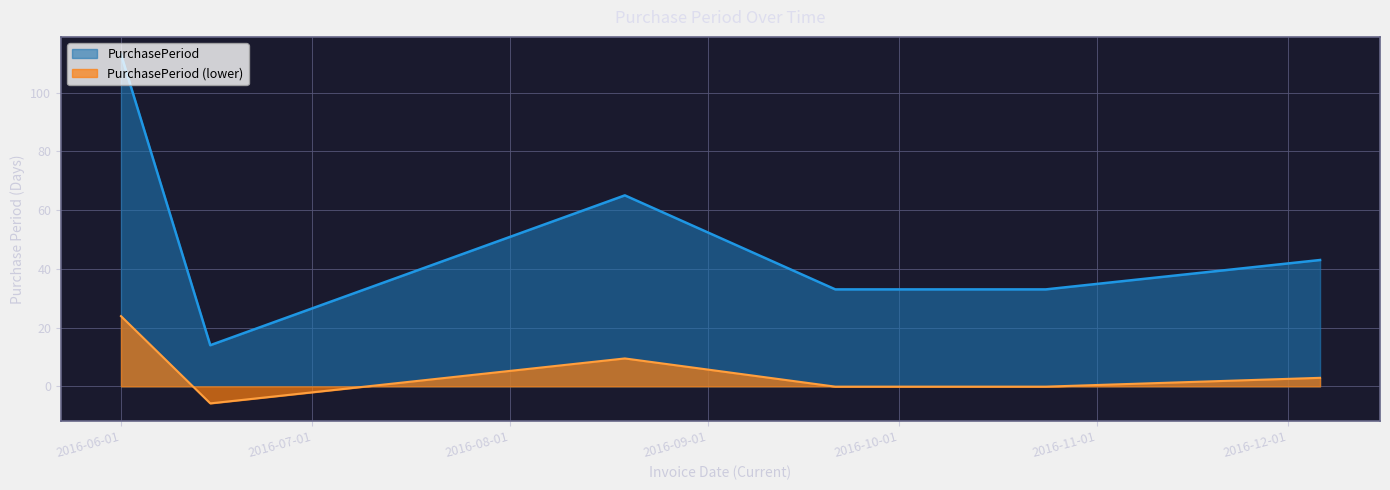

Is it true that the value at 2016-08-19 is 114?

False